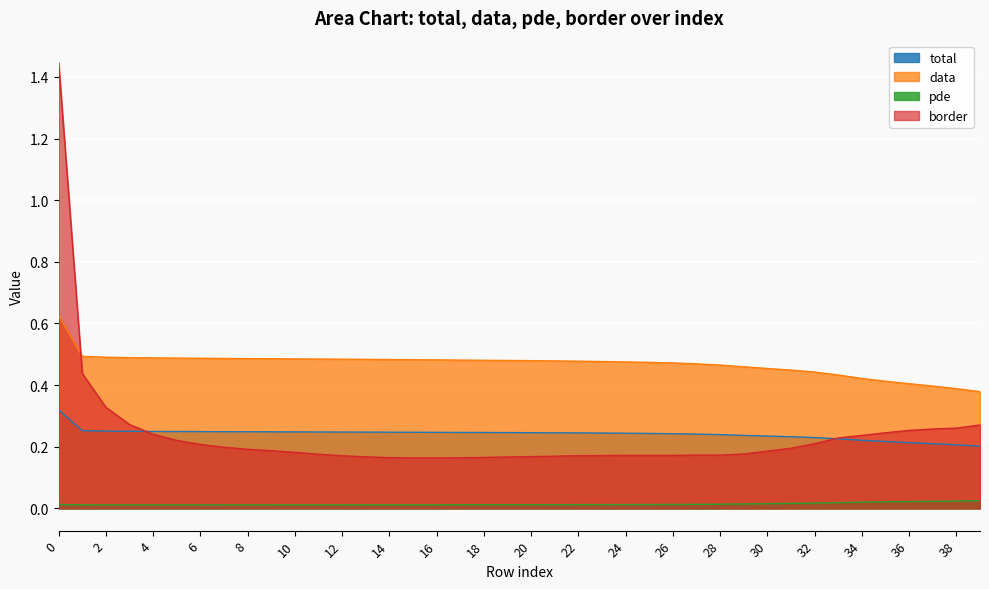

Does the chart display data point markers on the line(s)?

No